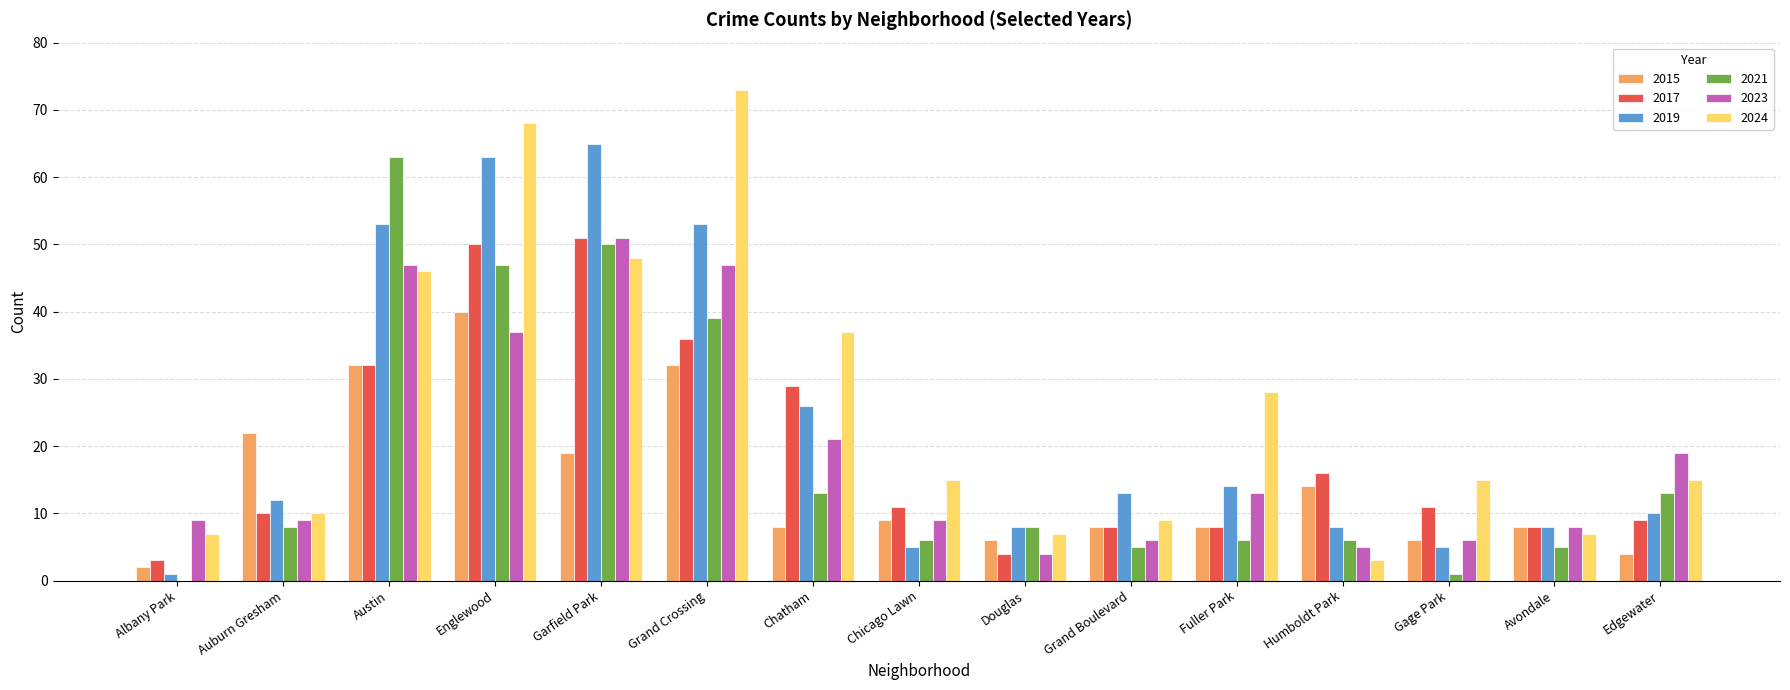

What is the total value across all series at Austin?

273